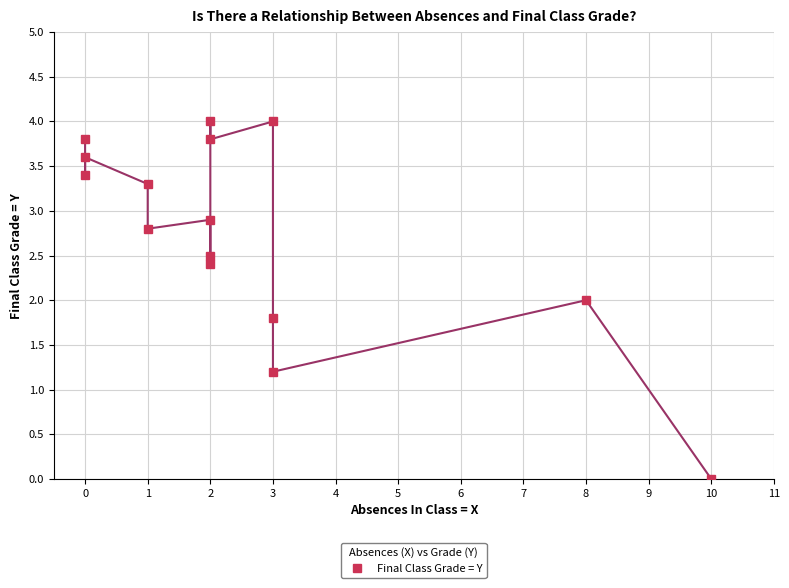

Where is the data nearest to the value 2?

8